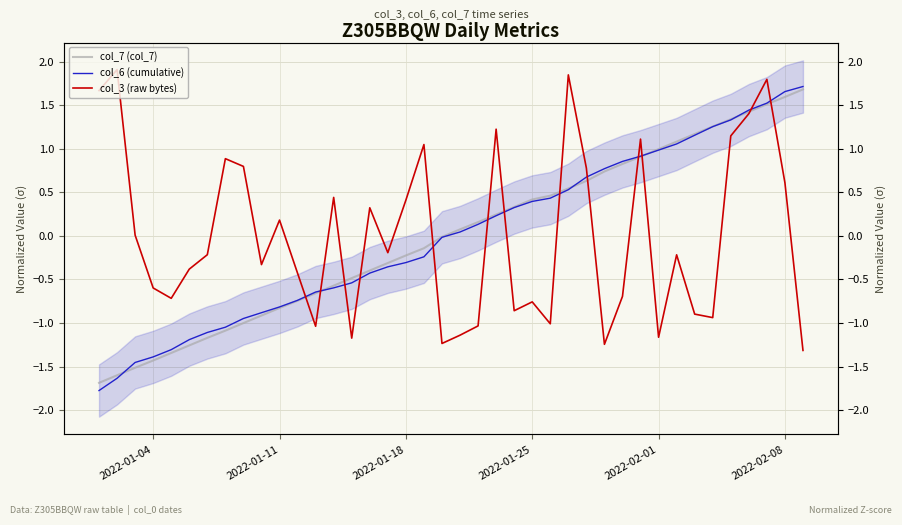

True or false: col_3 (raw bytes) and col_7 (col_7) cross at least once.

True